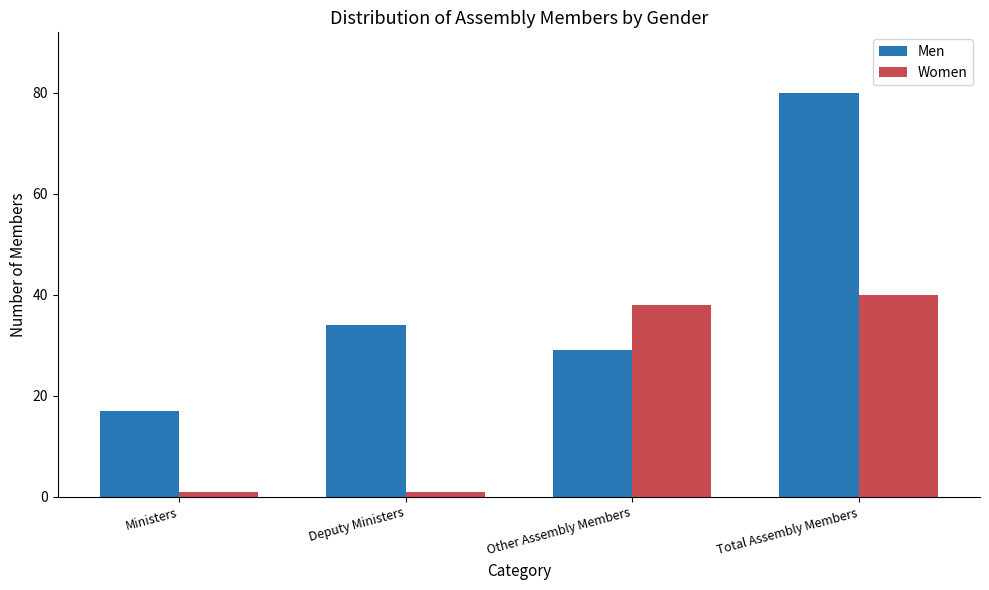

Is the value of Women at Deputy Ministers greater than the value of Men at Deputy Ministers?

No